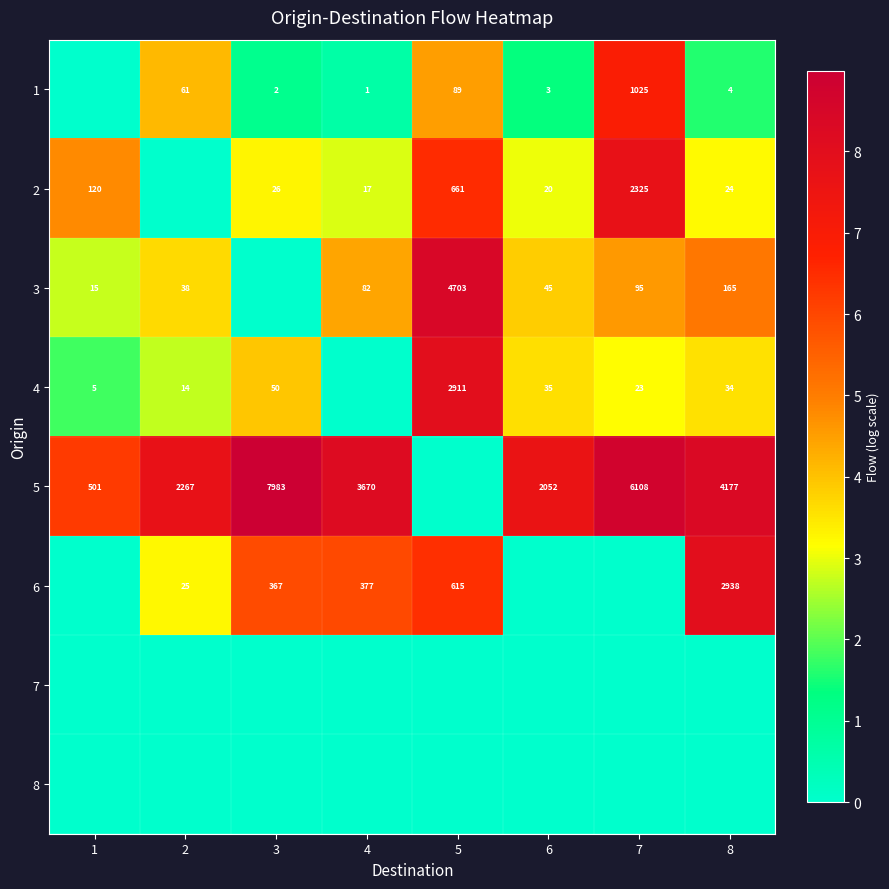

Is the value of 4 at 7 greater than the value of 6 at 4?

No